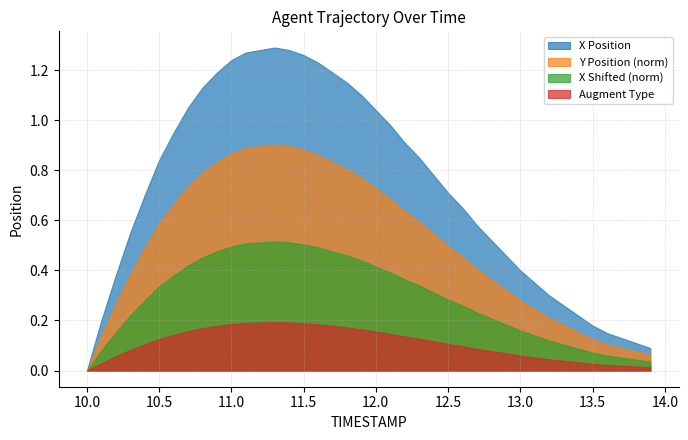

Count the number of data series in this chart.

4